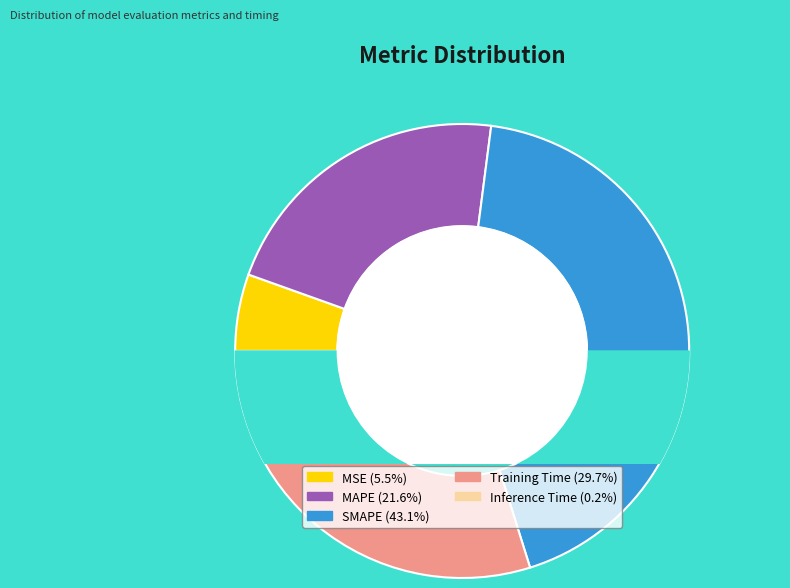

What is the total percentage of MSE and SMAPE?

48.6%